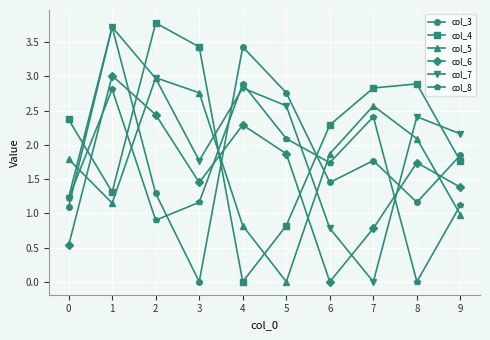

Which series changed the most between 2 and 5?

col_5